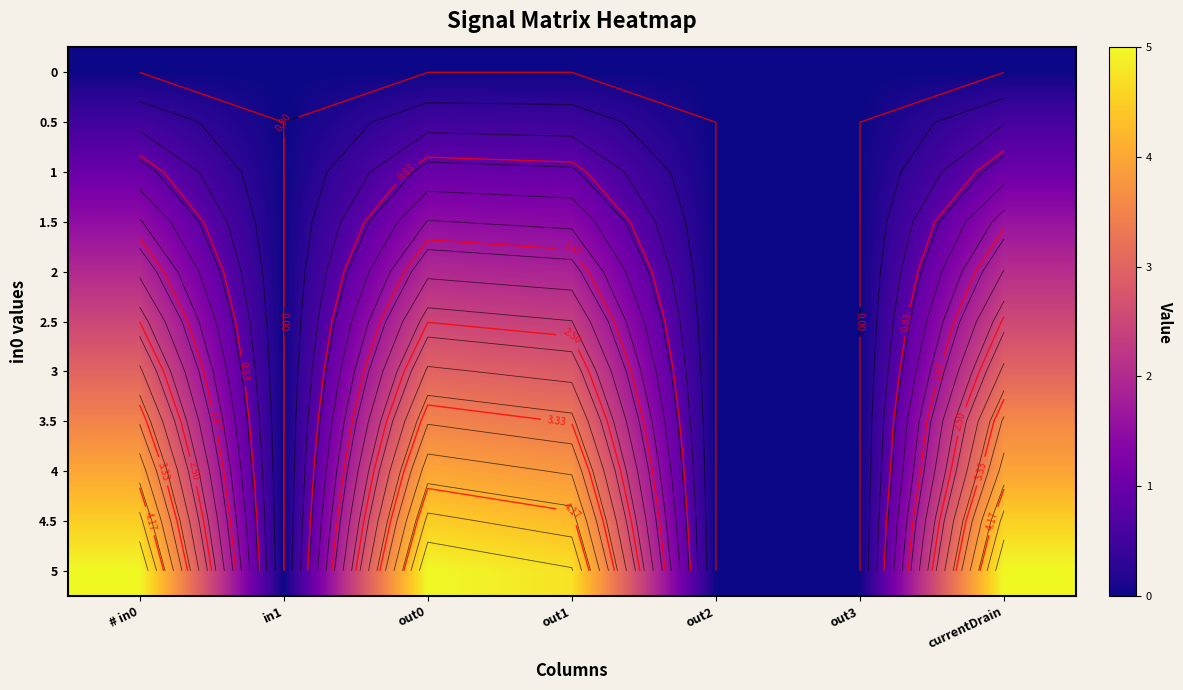

What is the sum of all 3.5 values?

13.9